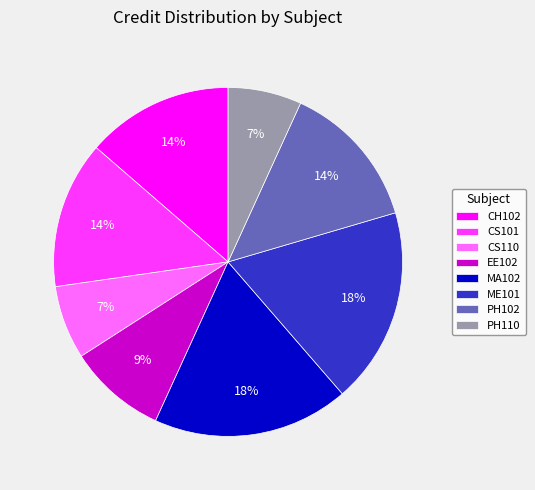

The CS101 slice represents 7% of the pie. True or false?

False